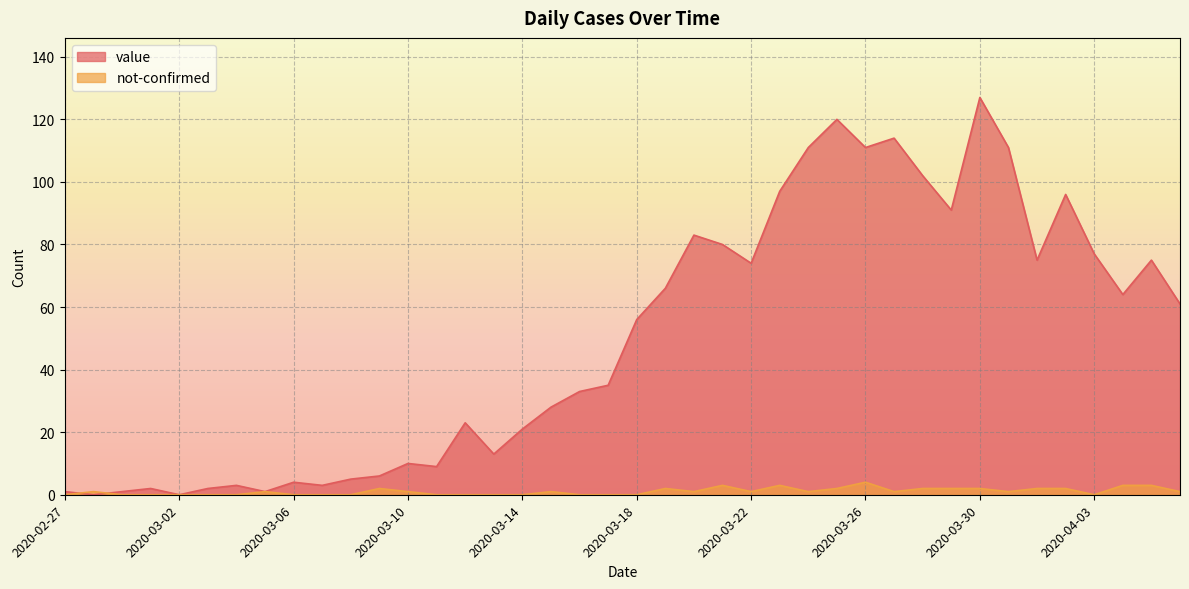

List the labels in order of not-confirmed value, smallest first.

2020-02-27, 2020-02-29, 2020-03-01, 2020-03-02, 2020-03-03, 2020-03-04, 2020-03-06, 2020-03-07, 2020-03-08, 2020-03-11, 2020-03-12, 2020-03-13, 2020-03-14, 2020-03-16, 2020-03-17, 2020-03-18, 2020-04-03, 2020-02-28, 2020-03-05, 2020-03-10, 2020-03-15, 2020-03-20, 2020-03-22, 2020-03-24, 2020-03-27, 2020-03-31, 2020-04-06, 2020-03-09, 2020-03-19, 2020-03-25, 2020-03-28, 2020-03-29, 2020-03-30, 2020-04-01, 2020-04-02, 2020-03-21, 2020-03-23, 2020-04-04, 2020-04-05, 2020-03-26